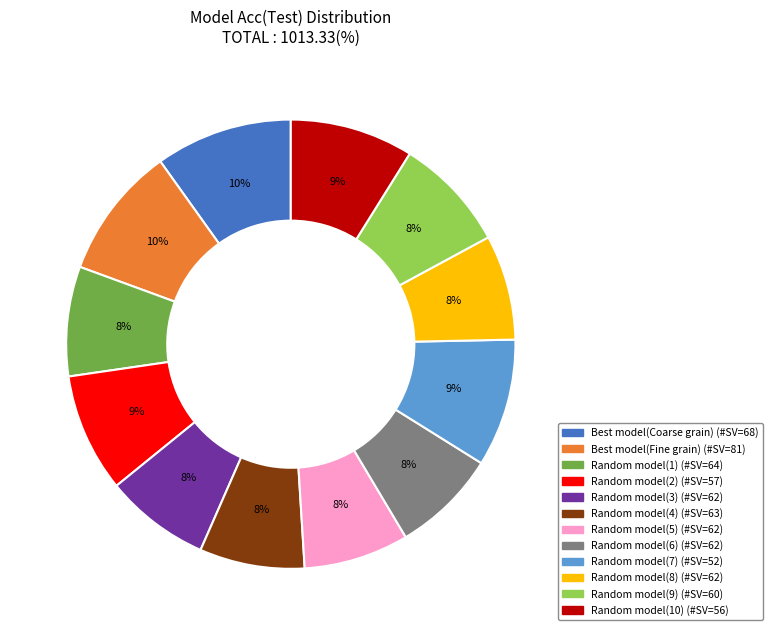

To the nearest percent, what is the difference between the largest and smallest slice percentages?

2%